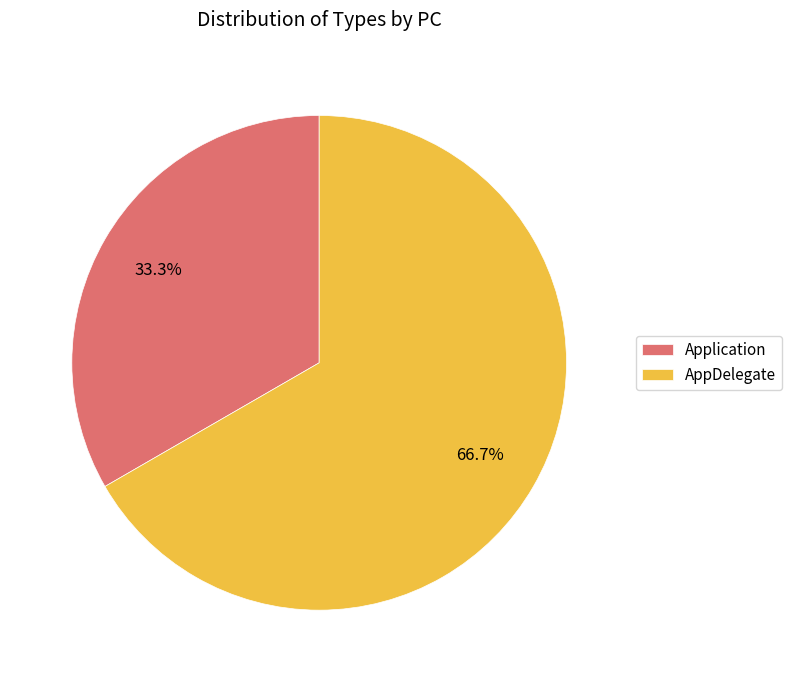

The AppDelegate slice represents 67% of the pie. True or false?

True